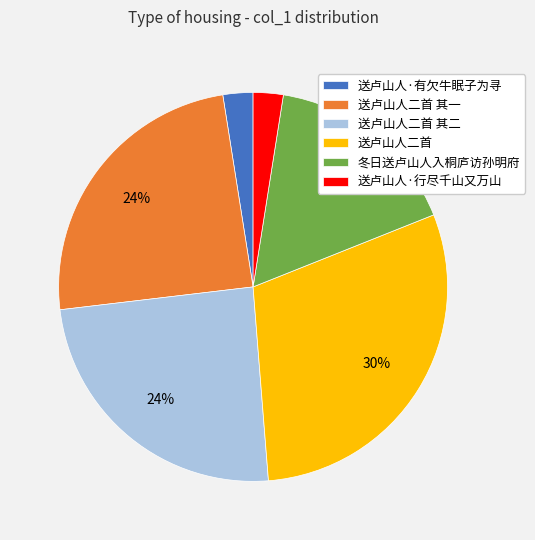

Count the number of slices in the pie.

6